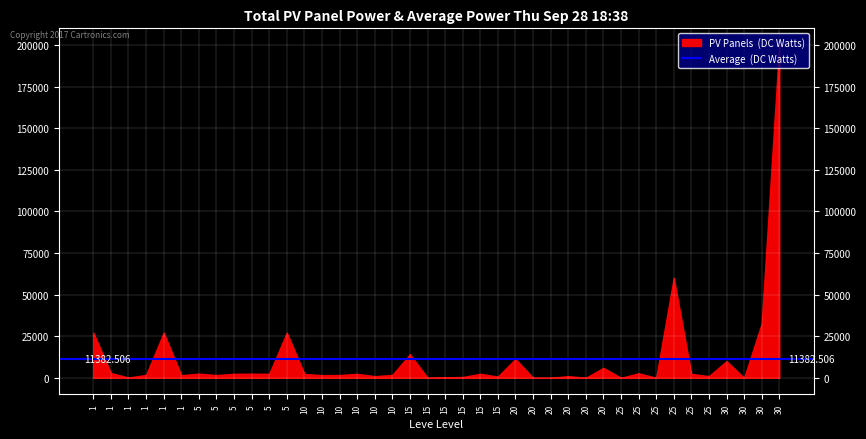

At how many categories does at least one series exceed 144139?

1